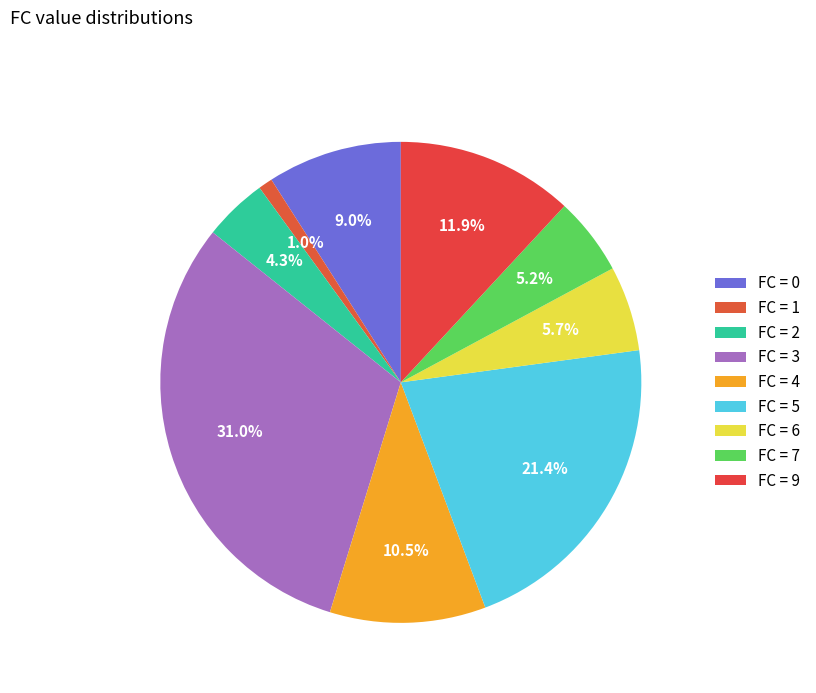

How many segments does this pie chart have?

9